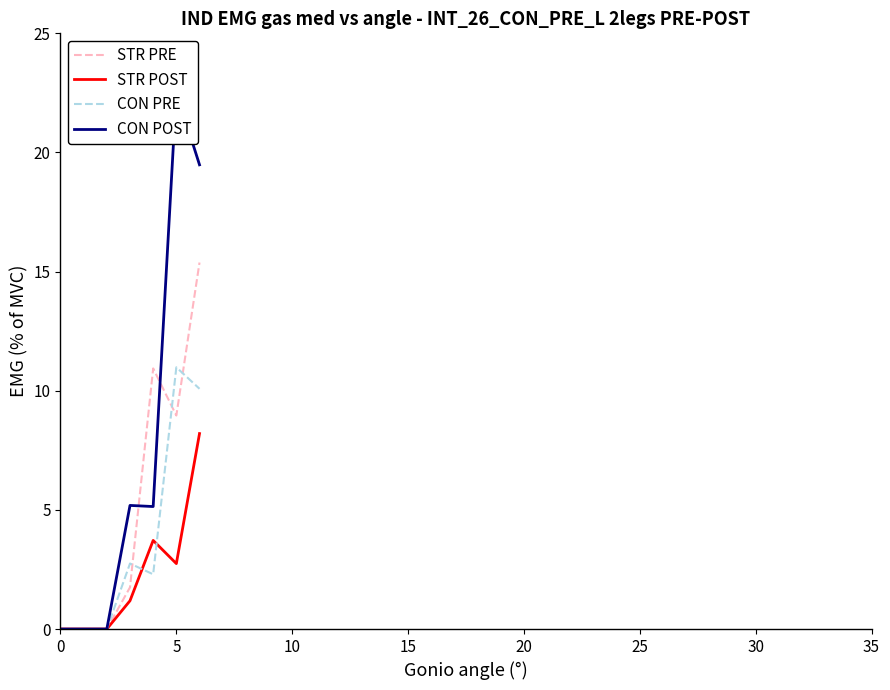

Is it true that STR POST equals -3.8 at 0?

False